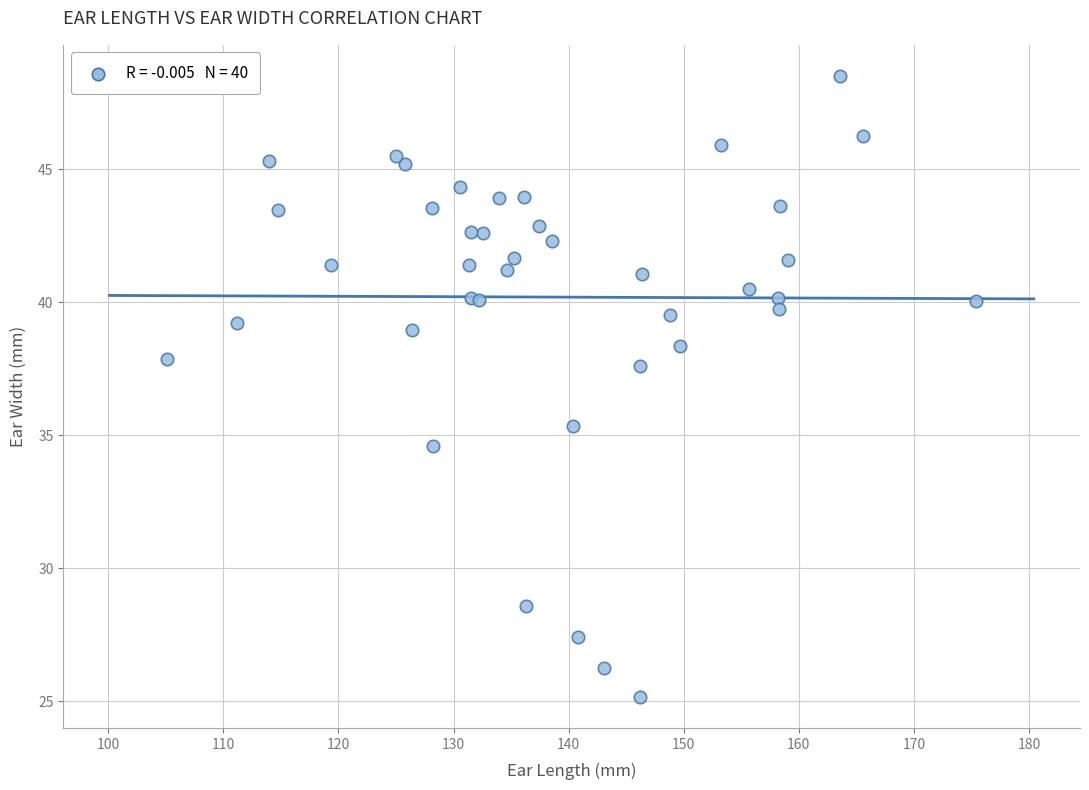

What Y value in the scatter plot is closest to 36?

35.3